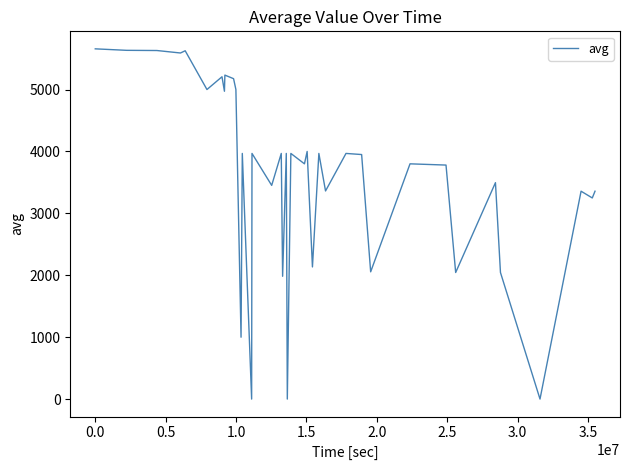

What is the difference between the maximum and minimum values?

5656